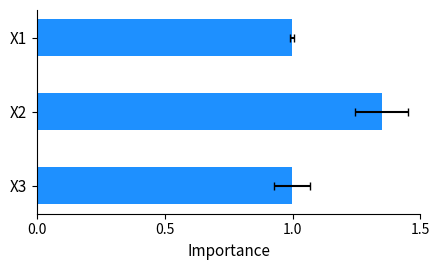

Reading left to right, transcribe all the data shown in this chart.

1.0	1.4	1.0